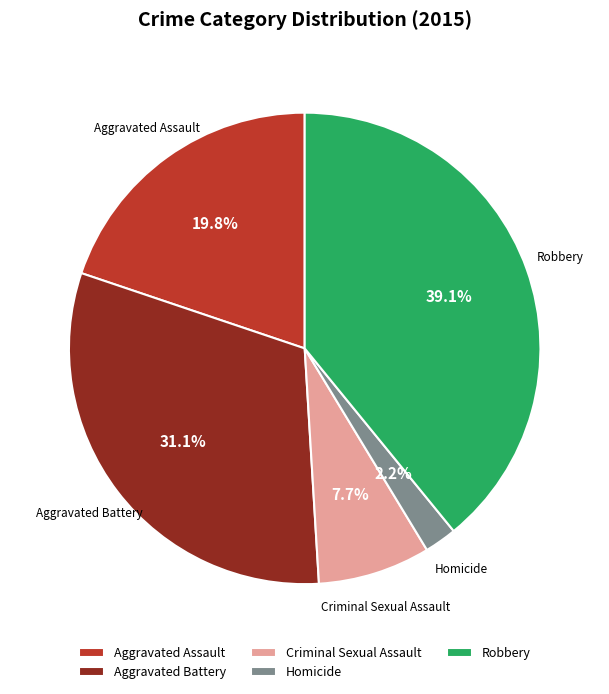

Does Robbery account for over 50% of the chart?

No